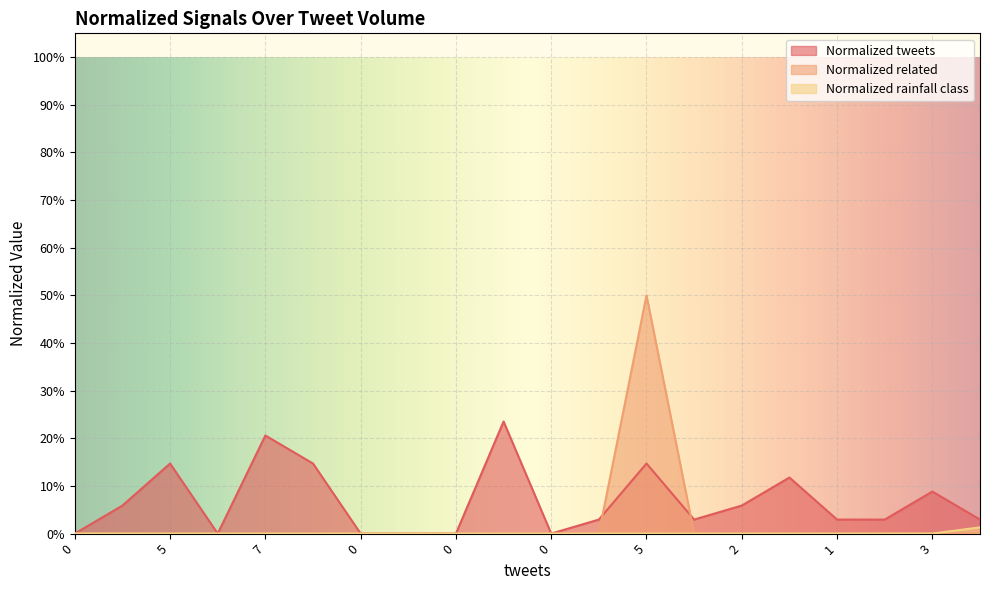

What is the label of the 4th point from the right?

1